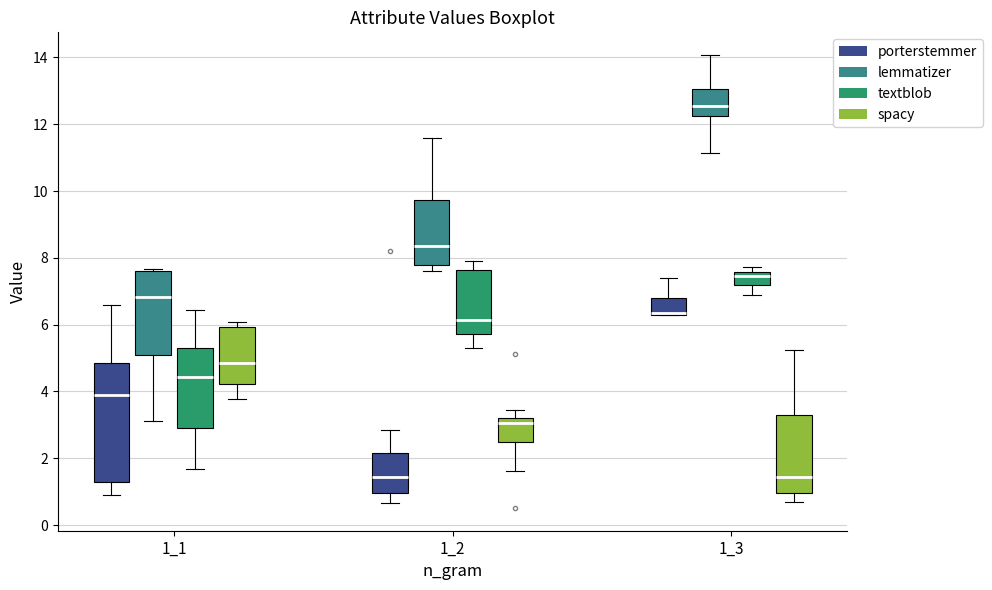

Where is the lower edge of the box for 1_3 (spacy) on the y-axis? The values are not printed on the chart, so give them approximately, as read against the axis.

1.0